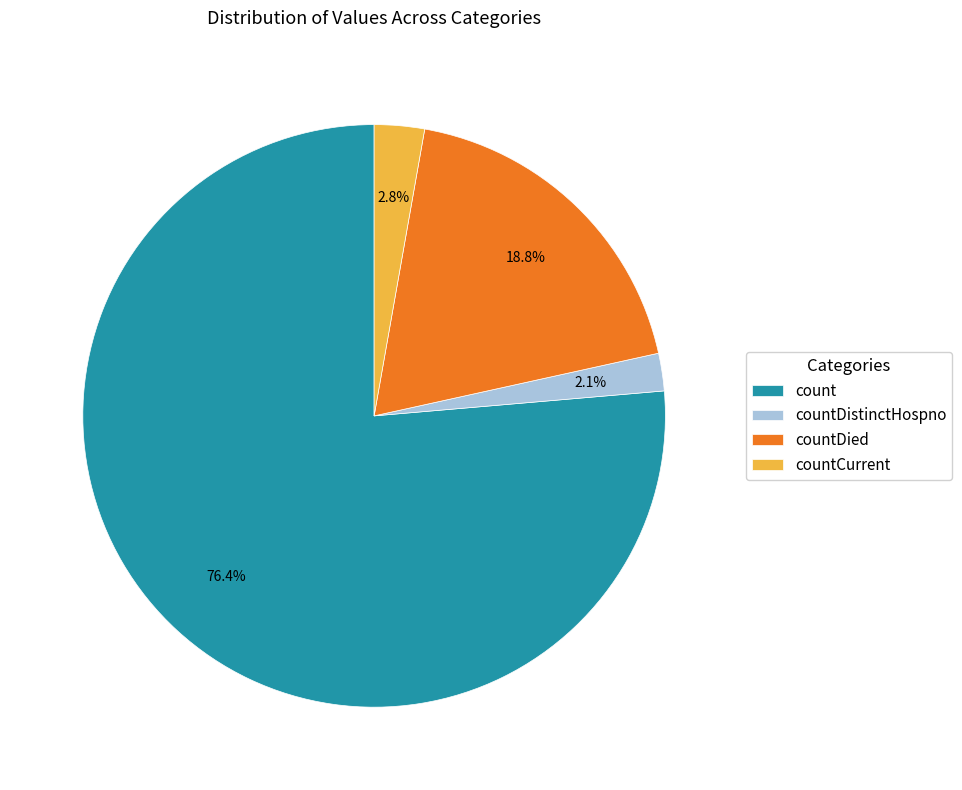

Which slice represents more than half of the pie?

count